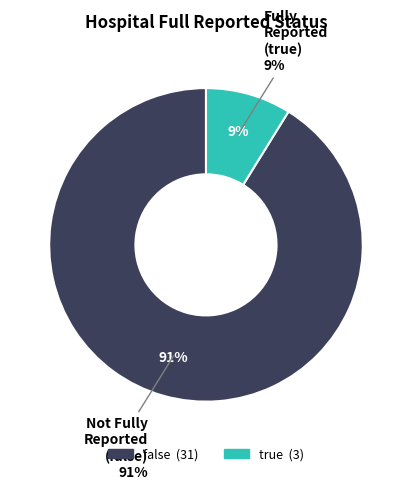

Does any single category account for the majority?

Yes